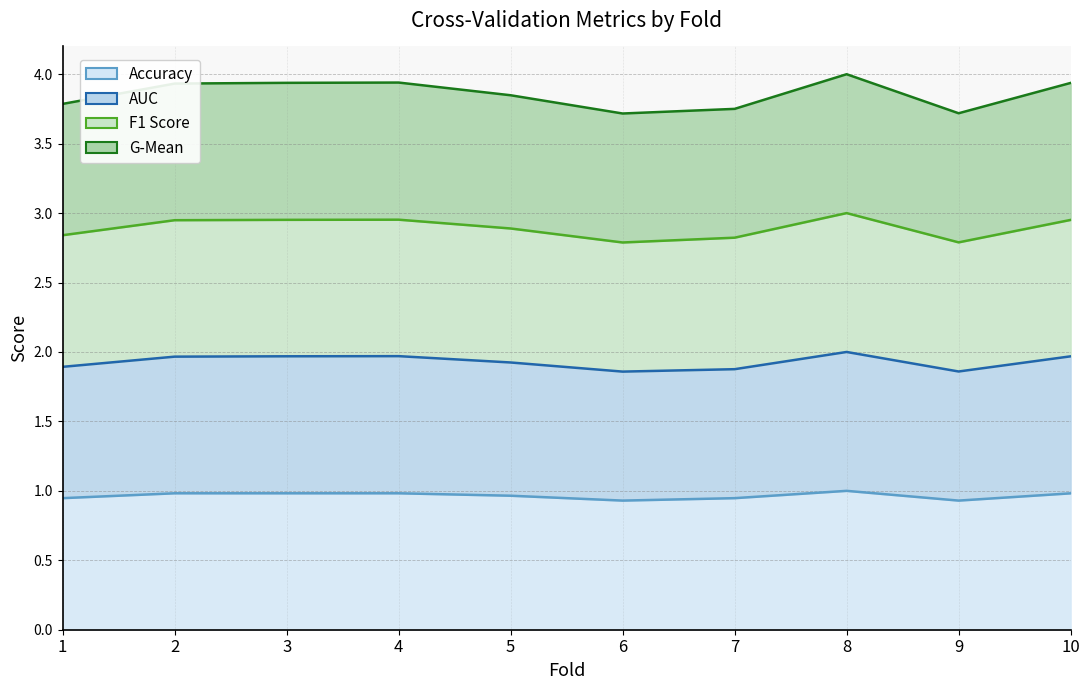

True or false: auc has more than 2 points higher than both neighbors.

False